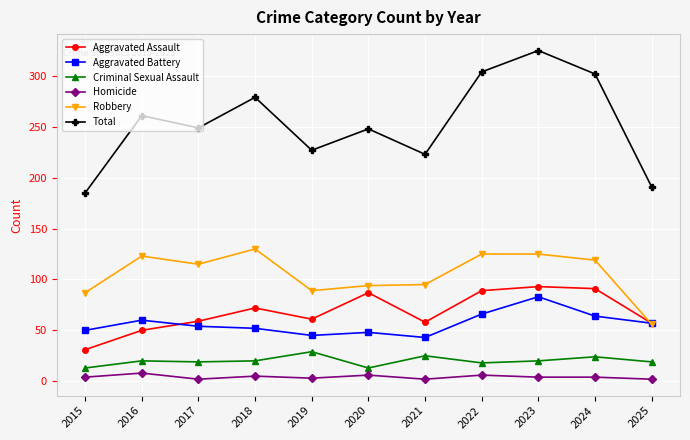

True or false: Total and Aggravated Battery cross at least once.

False